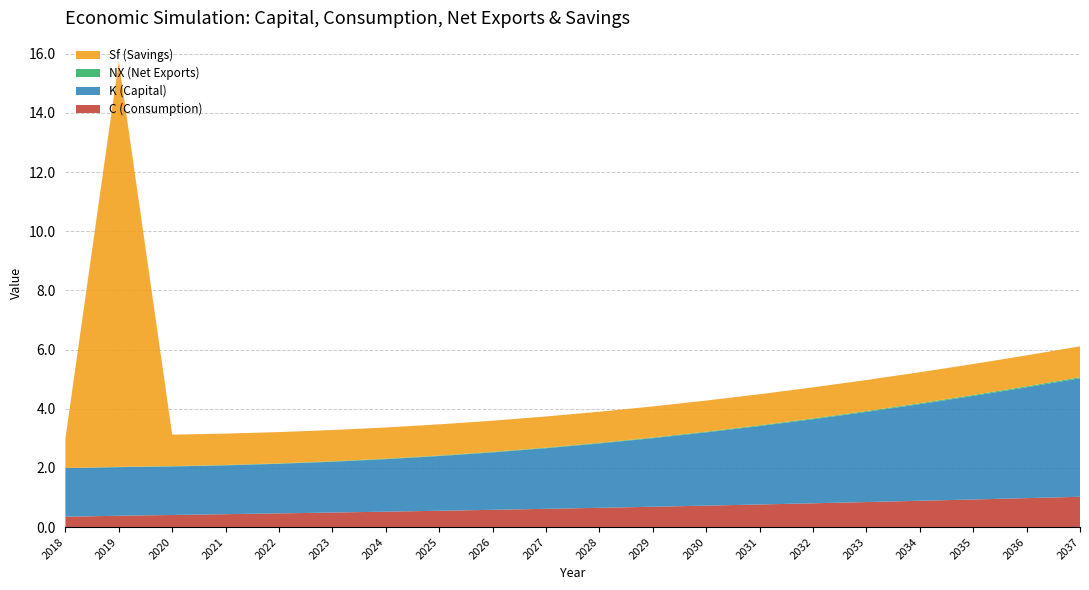

Reading left to right, what are all the values shown in this chart?

C (Consumption): 2018=0.3	2019=0.4	2020=0.4	2021=0.4	2022=0.5	2023=0.5	2024=0.5	2025=0.6	2026=0.6	2027=0.6	2028=0.7	2029=0.7	2030=0.7	2031=0.8	2032=0.8	2033=0.8	2034=0.9	2035=0.9	2036=1.0	2037=1.0
K (Capital): 2018=1.6	2019=1.6	2020=1.6	2021=1.7	2022=1.7	2023=1.7	2024=1.8	2025=1.8	2026=1.9	2027=2.1	2028=2.2	2029=2.3	2030=2.5	2031=2.7	2032=2.8	2033=3.0	2034=3.3	2035=3.5	2036=3.7	2037=4.0
NX (Net Exports): 2018=0.0	2019=0.0	2020=0.0	2021=0.0	2022=0.0	2023=0.0	2024=0.0	2025=0.0	2026=0.0	2027=0.0	2028=0.0	2029=0.0	2030=0.0	2031=0.0	2032=0.0	2033=0.0	2034=0.0	2035=0.0	2036=0.0	2037=0.0
Sf (Savings): 2018=1.0	2019=13.7	2020=1.1	2021=1.1	2022=1.1	2023=1.1	2024=1.1	2025=1.1	2026=1.1	2027=1.1	2028=1.1	2029=1.1	2030=1.1	2031=1.1	2032=1.1	2033=1.0	2034=1.0	2035=1.0	2036=1.0	2037=1.0